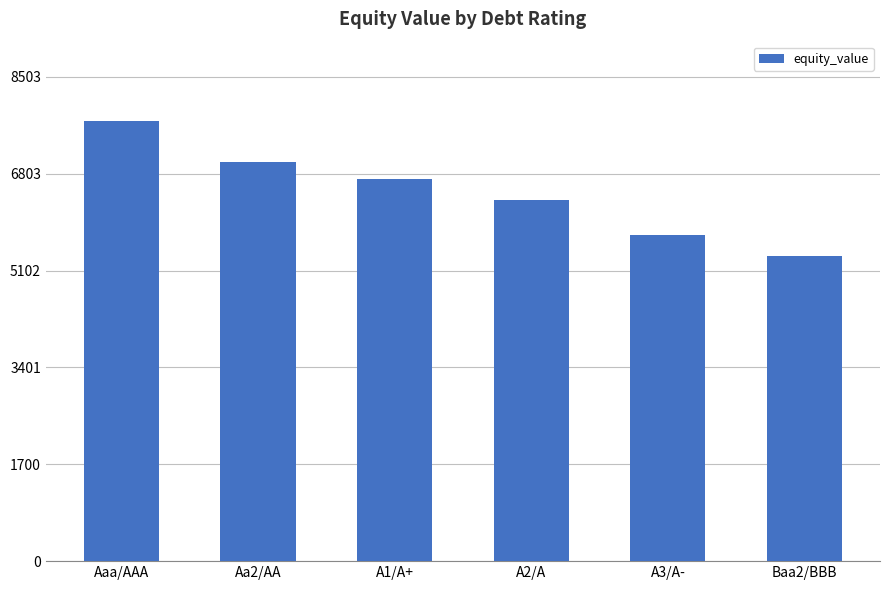

List the labels in order of value, largest first.

Aaa/AAA, Aa2/AA, A1/A+, A2/A, A3/A-, Baa2/BBB